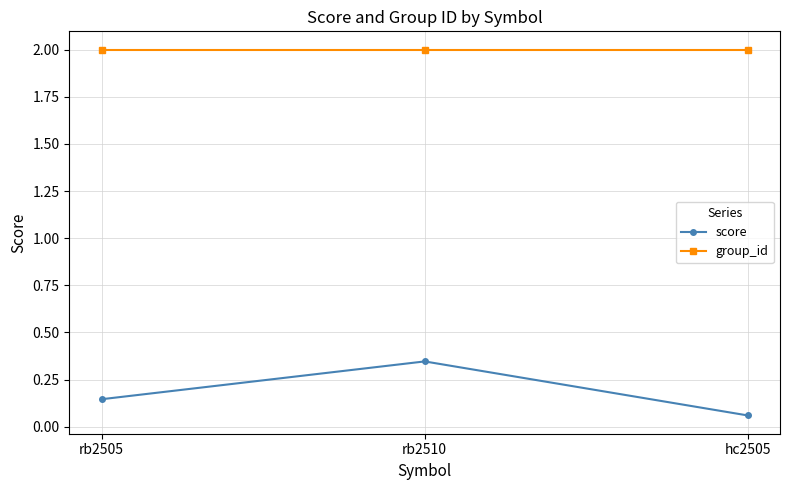

Is this an area chart (filled region under the line)?

No